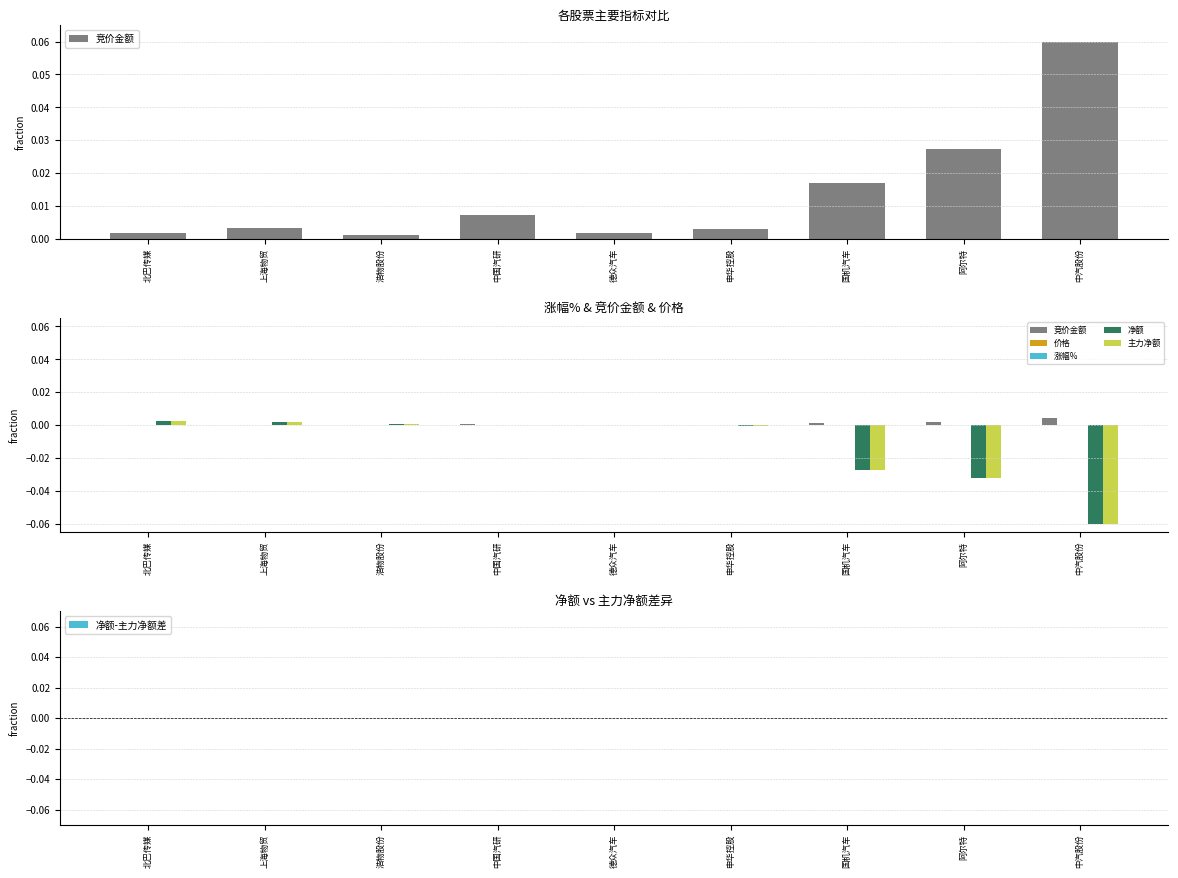

The value of 价格 at 中国汽研 is 0.0. True or false?

False